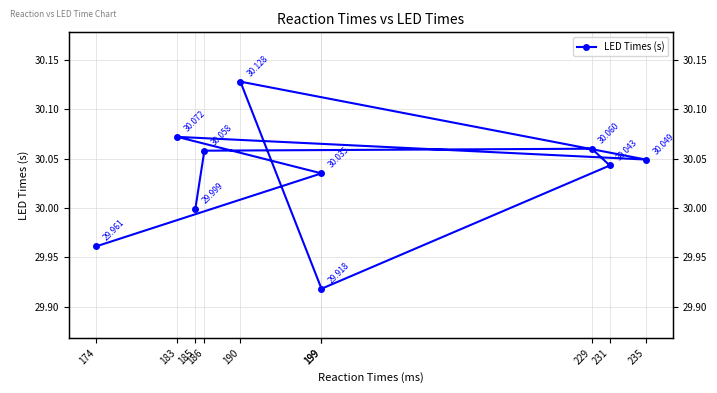

Read the value at 231.

30.0